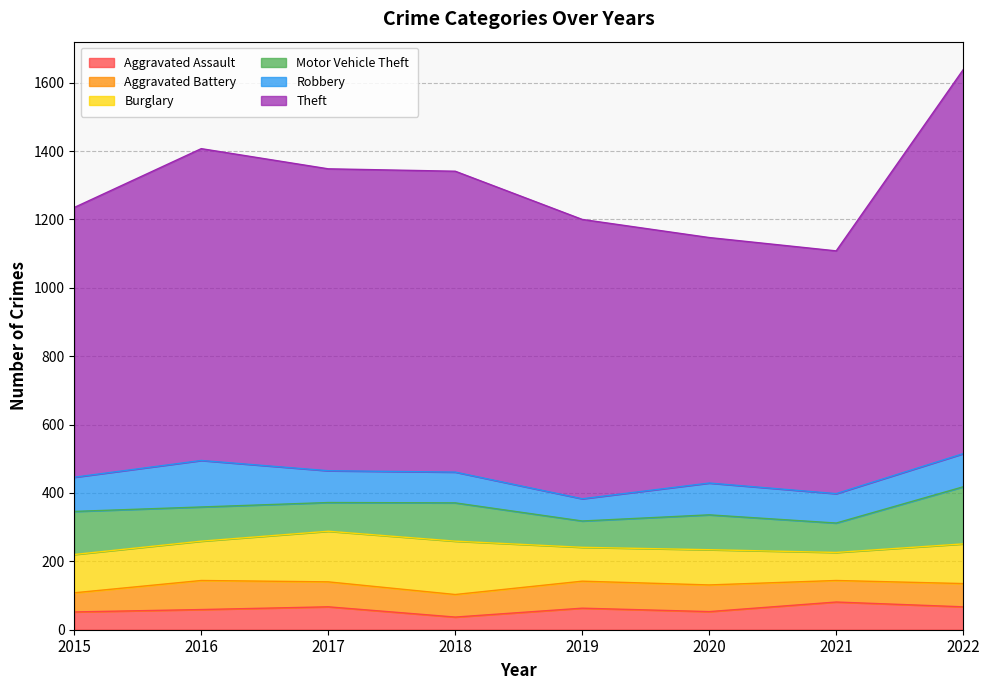

True or false: Theft and Burglary cross at least once.

False